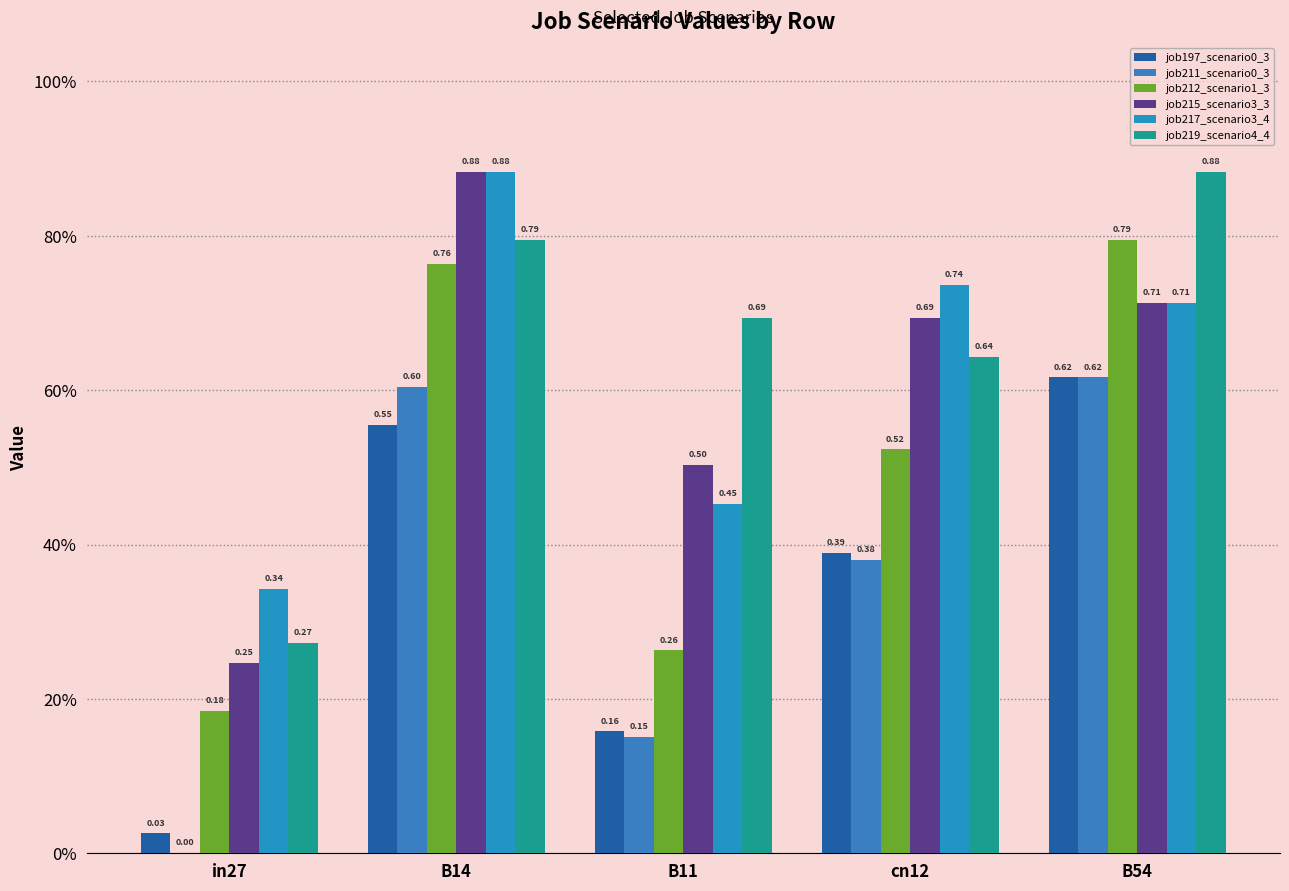

Does the chart contain stacked bars?

No